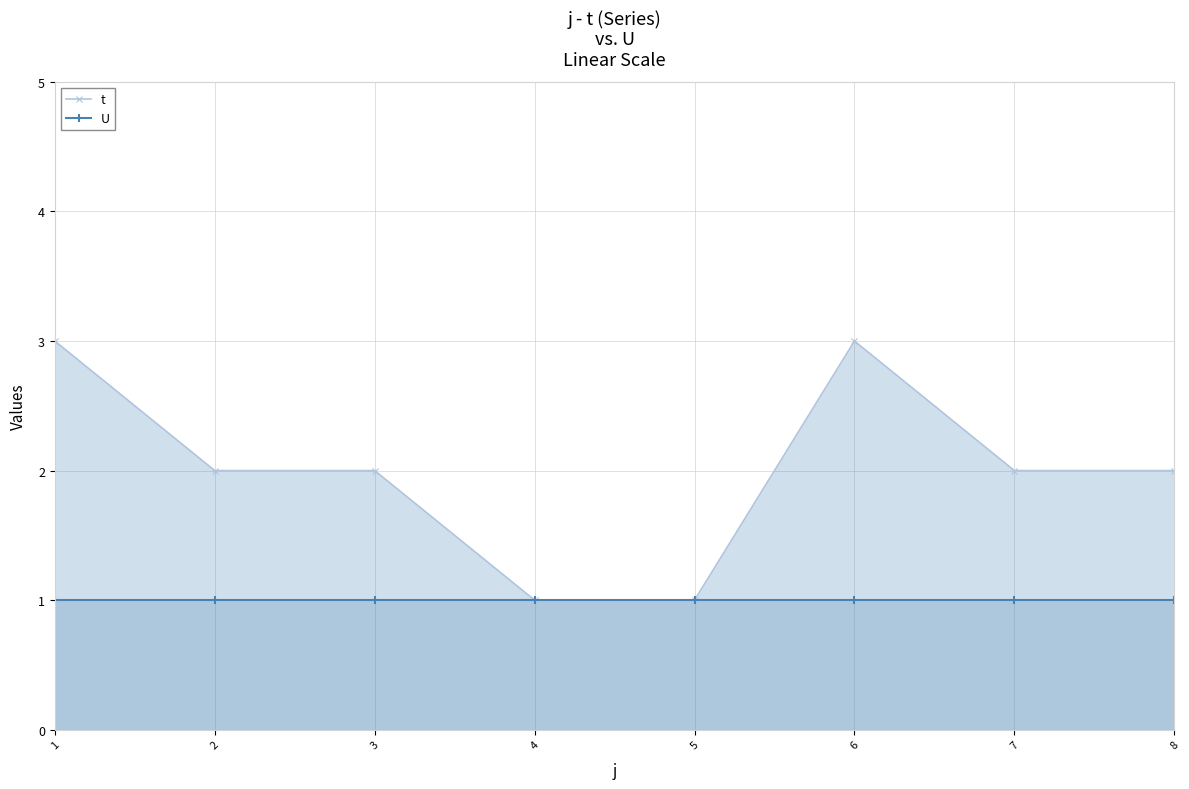

Reading right to left, extract all data points from this chart.

t: 8=2	7=2	6=3	5=1	4=1	3=2	2=2	1=3
U: 8=1	7=1	6=1	5=1	4=1	3=1	2=1	1=1